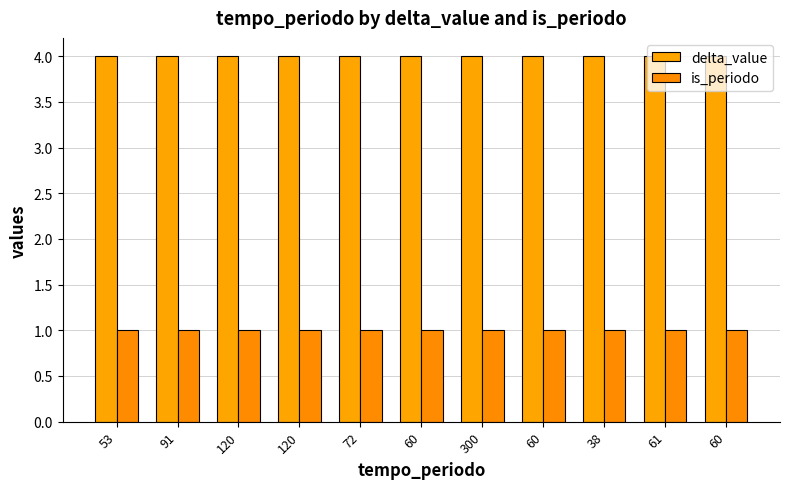

What is the difference between the highest and lowest values at 91?

3